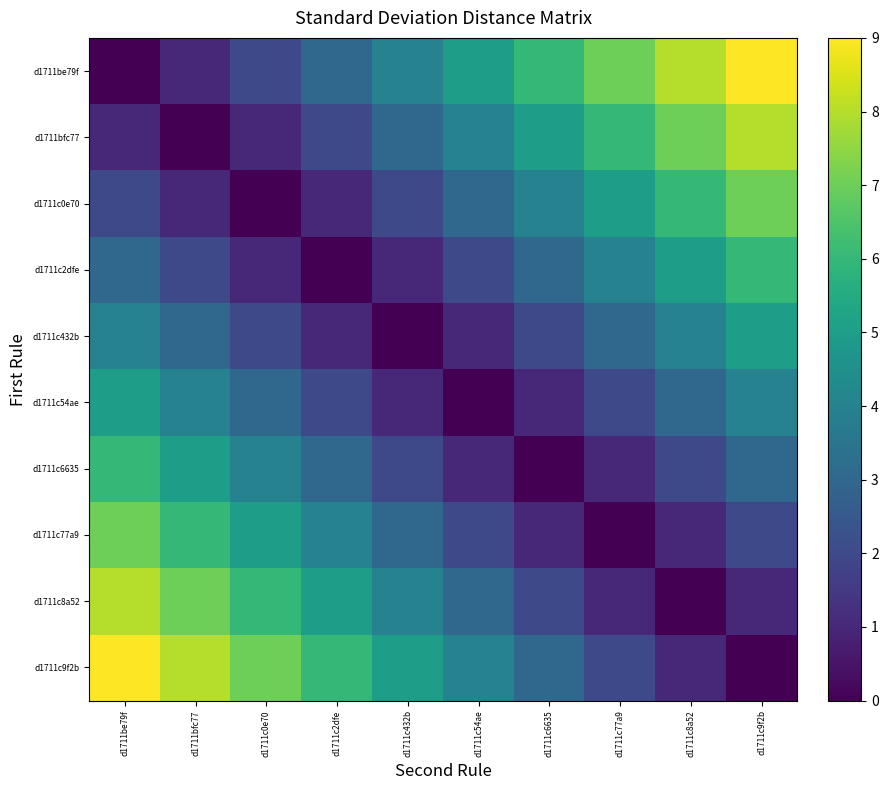

Which series has the largest range (max minus min)?

d1711be79f